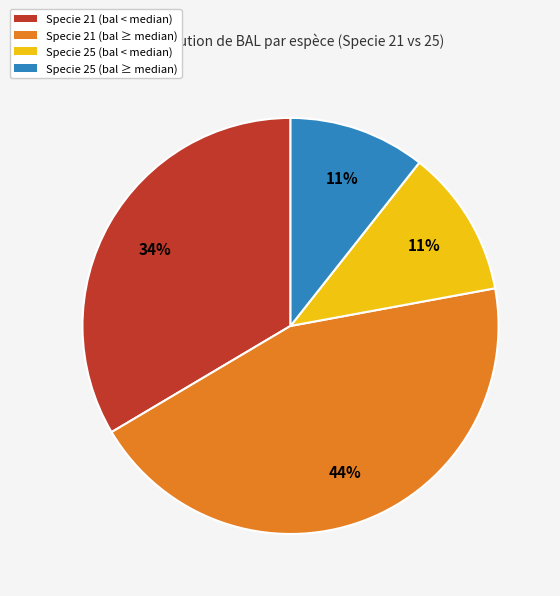

To the nearest percent, what is the average slice percentage?

25%